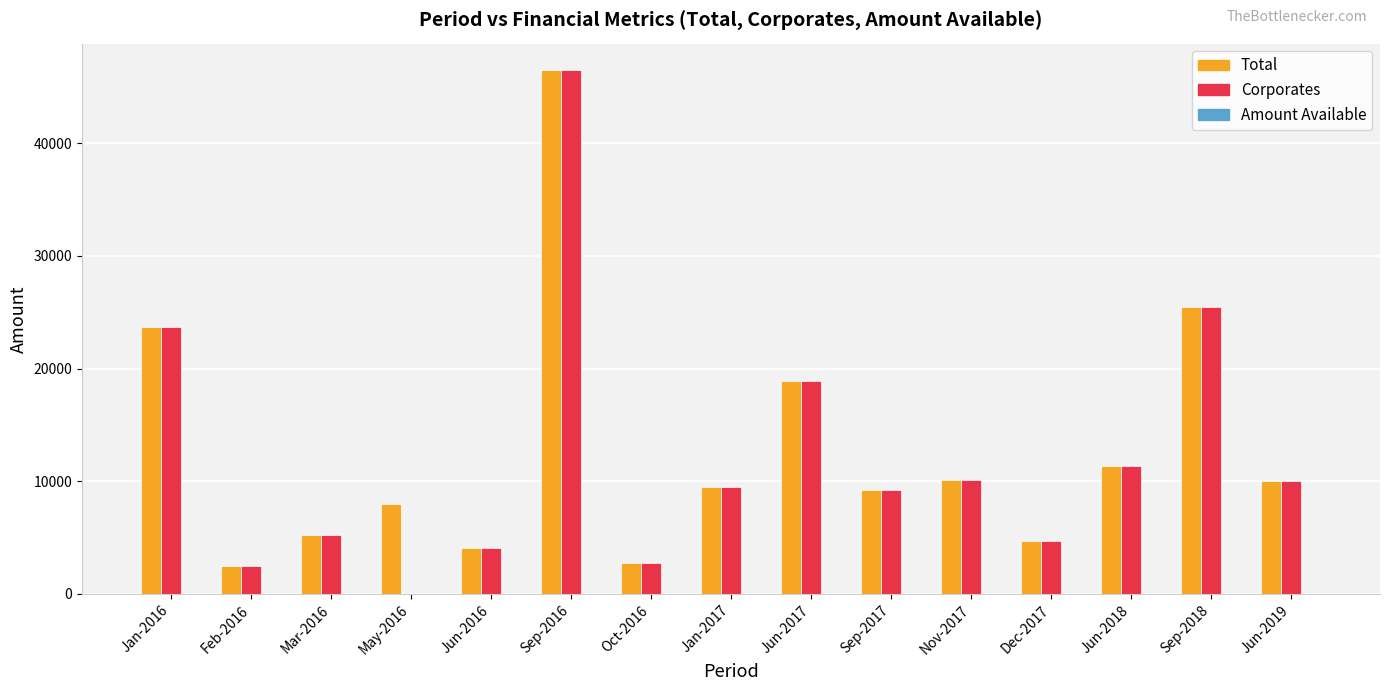

How many groups of bars are there?

15